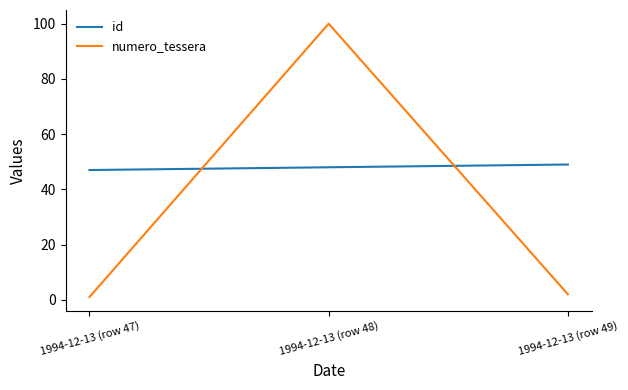

The value of numero_tessera at 1994-12-13 (row 48) is 50. True or false?

False